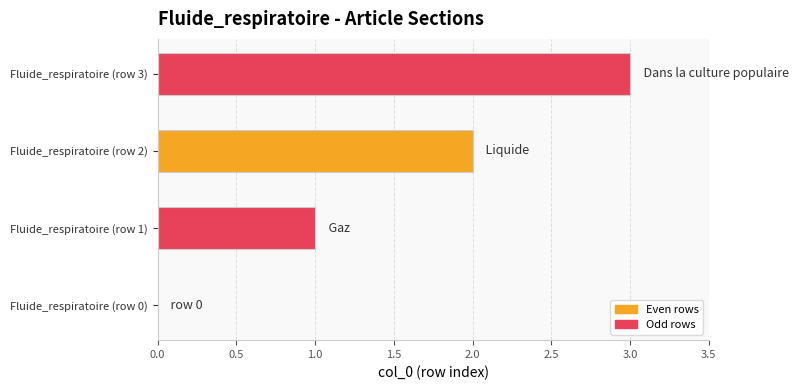

True or false: the data shows 2 at Fluide_respiratoire (row 2).

True